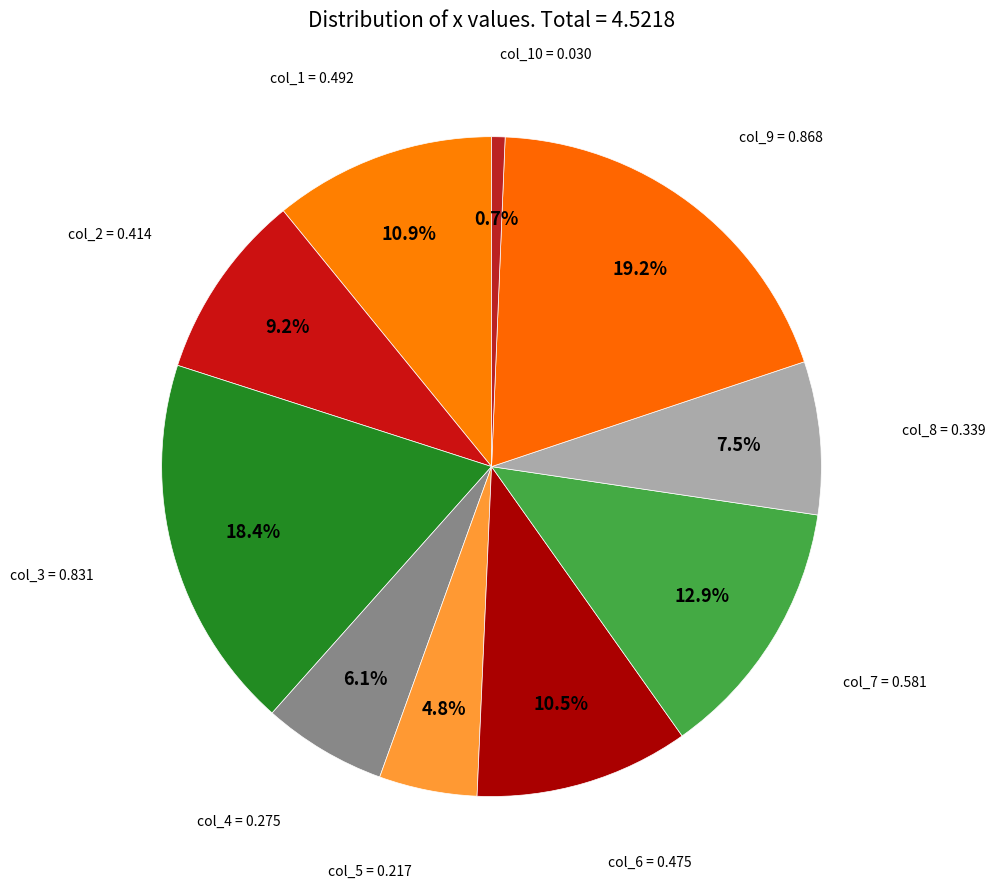

How many segments does this pie chart have?

10